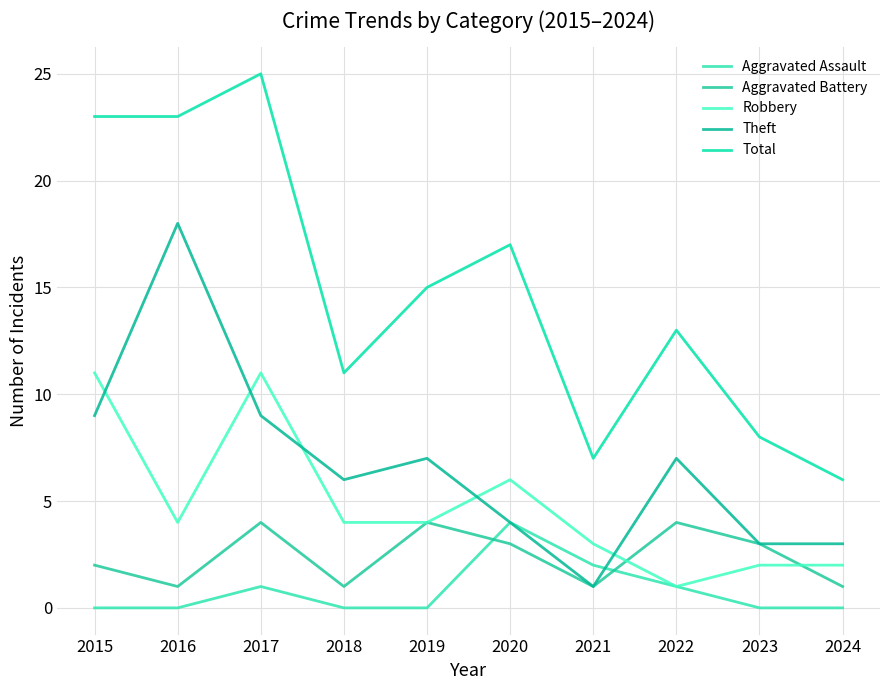

Rank the categories by Aggravated Battery value from lowest to highest.

2016, 2018, 2021, 2024, 2015, 2020, 2023, 2017, 2019, 2022